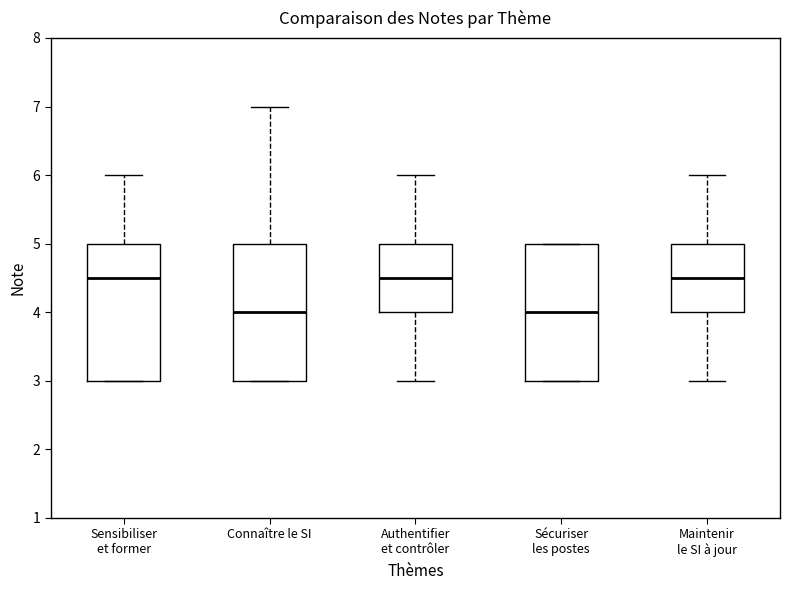

Where does the median line of the box for Connaître le SI sit on the y-axis? The values are not printed on the chart, so give them approximately, as read against the axis.

4.0